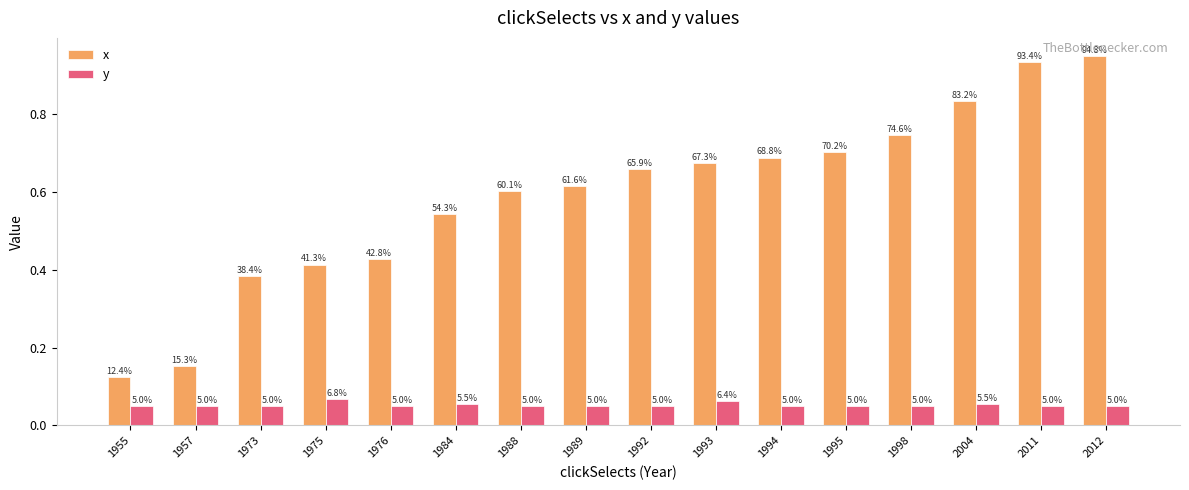

How many bars are there in each group?

2